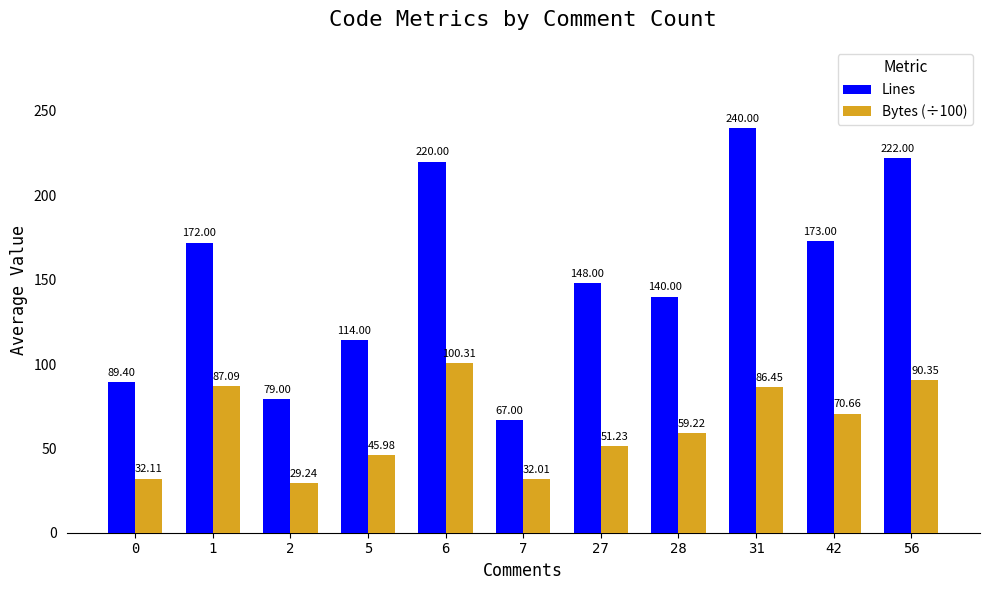

What is the sum of all Bytes (÷100) values?

684.6